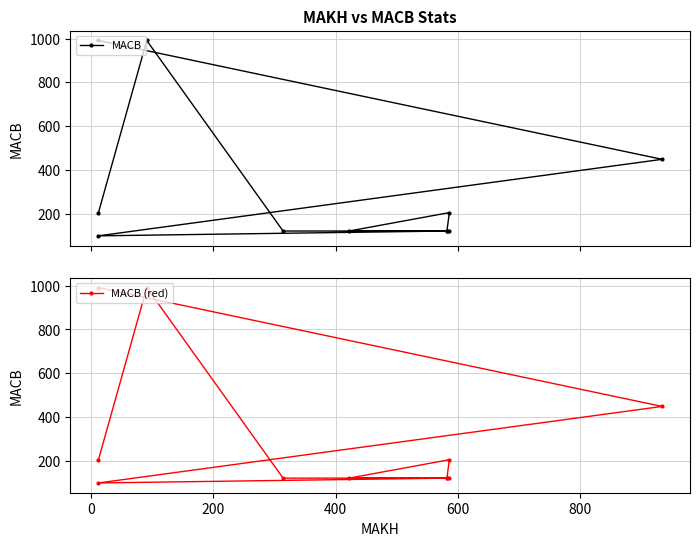

Is it true that MACB (red) equals 1416 at 0?

False